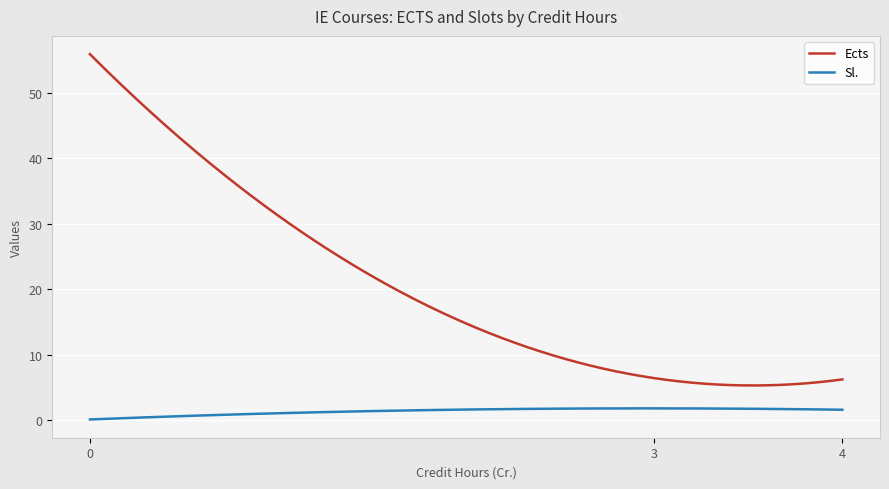

Which series has the widest spread of values?

Ects